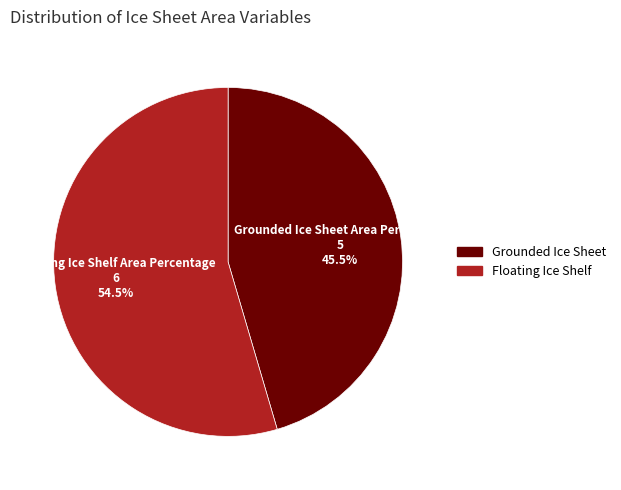

Between Grounded Ice Sheet Area Percentage and Floating Ice Shelf Area Percentage, which is larger?

Floating Ice Shelf Area Percentage